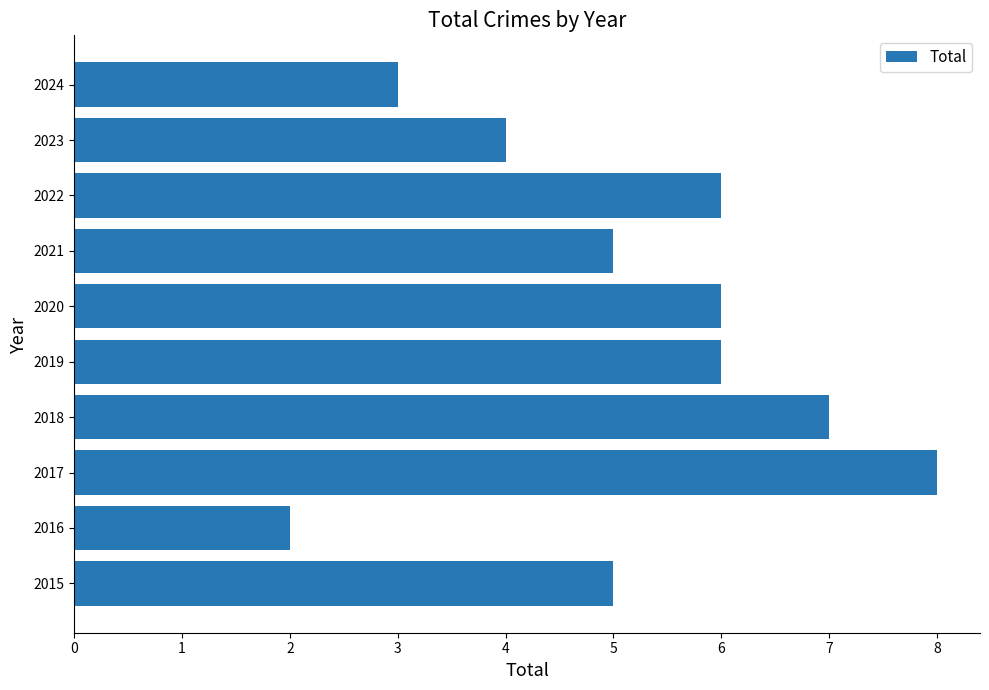

What is the change in value from 2016 to 2021?

+3